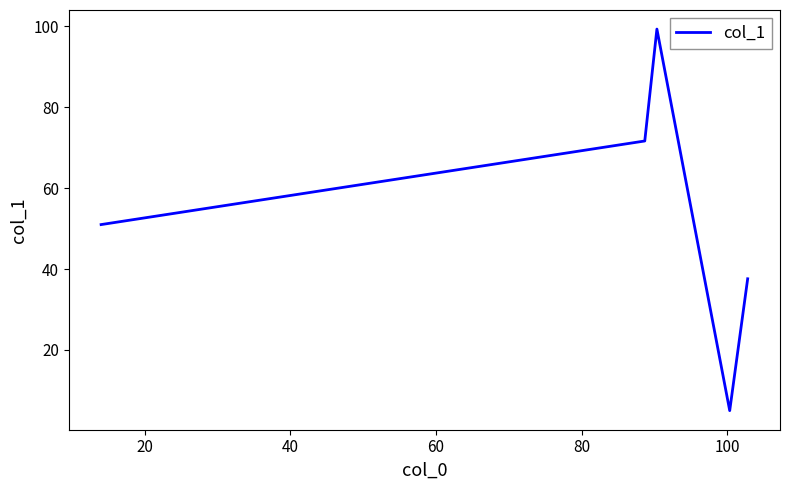

Reading right to left, what are all the values shown in this chart?

37.6	5.0	99.3	71.7	51.0